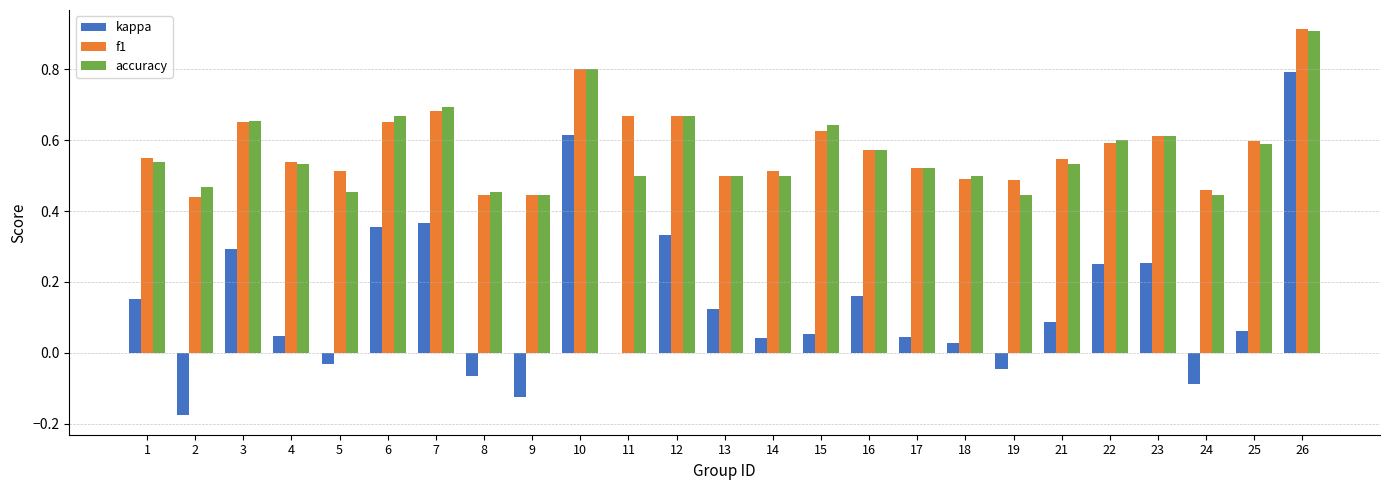

What is the sum of the f1 values at 7 and 24?

1.1